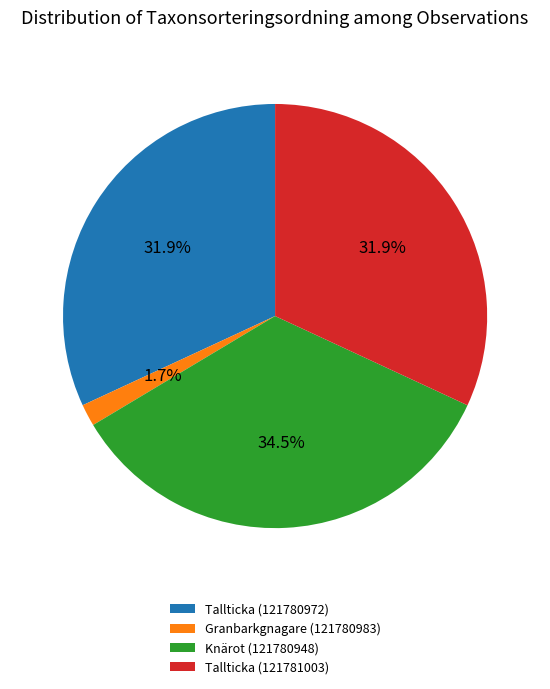

To the nearest percent, what is the average slice percentage?

25%